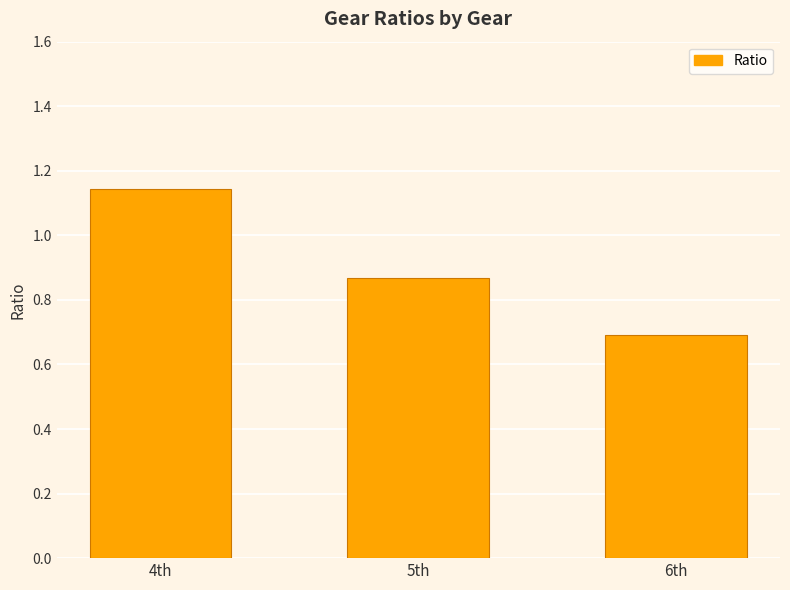

What is the difference between the maximum and minimum values?

0.5